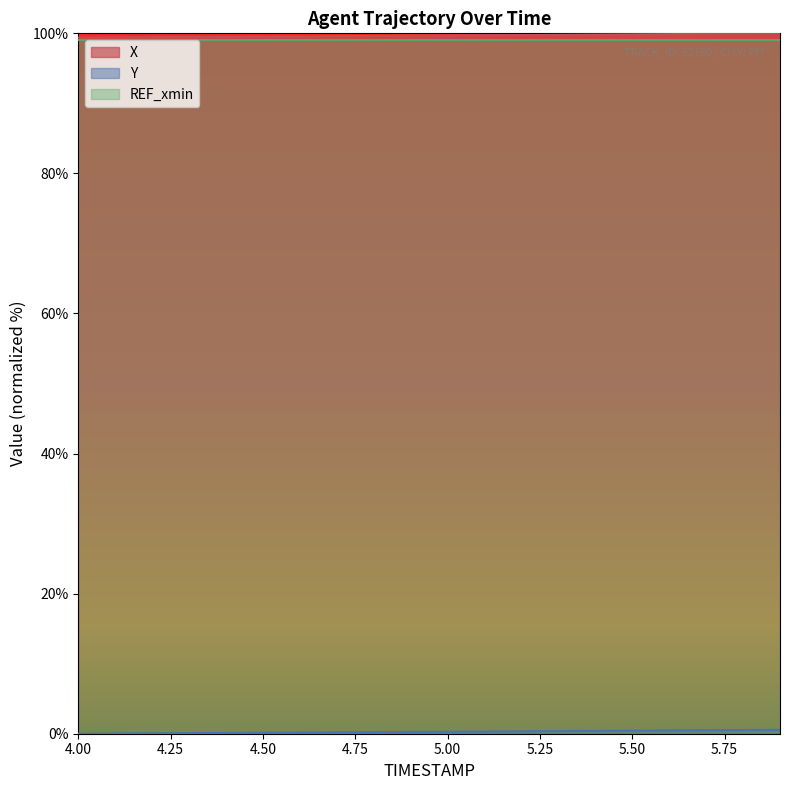

True or false: X and Y cross at least once.

False